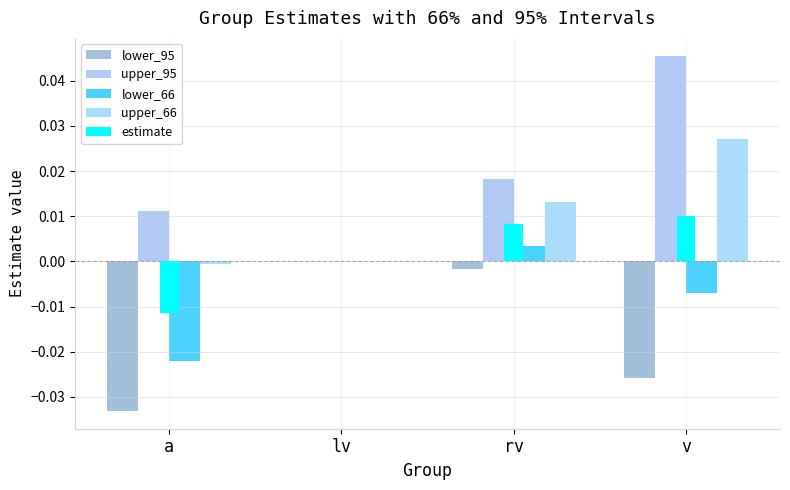

Count the number of categories in the chart.

4